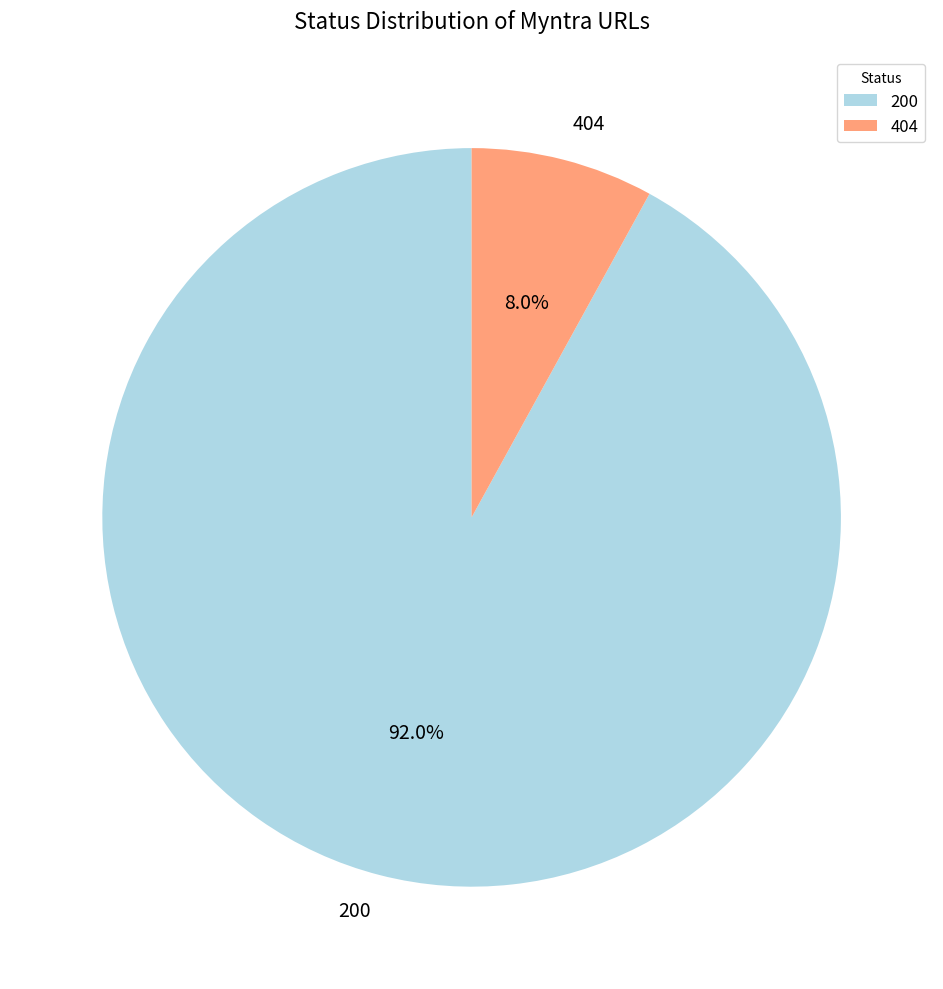

Between 200 and 404, which is larger?

200